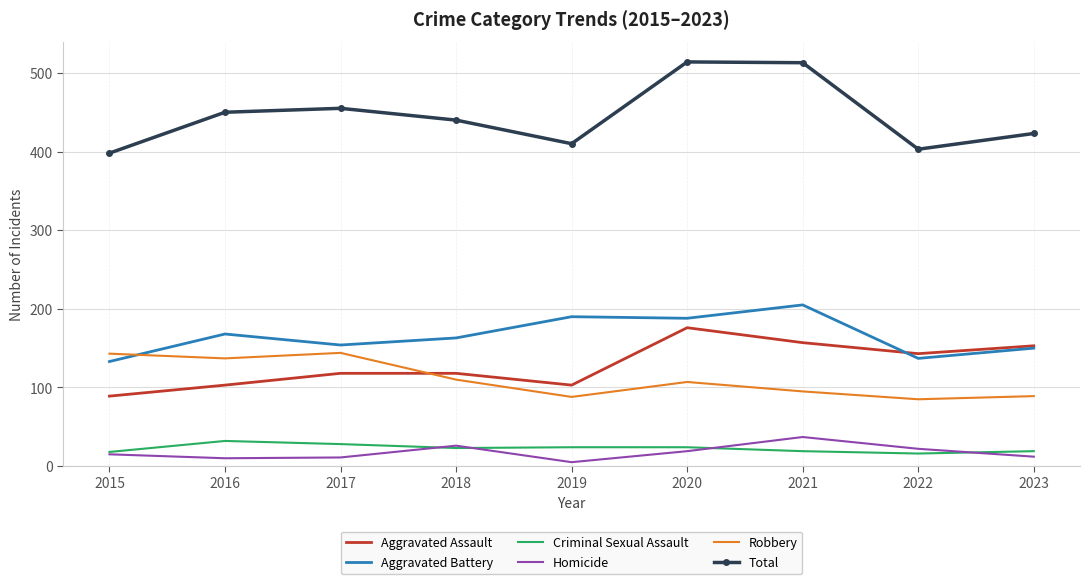

True or false: Total has a value of 410 at 2019.

True